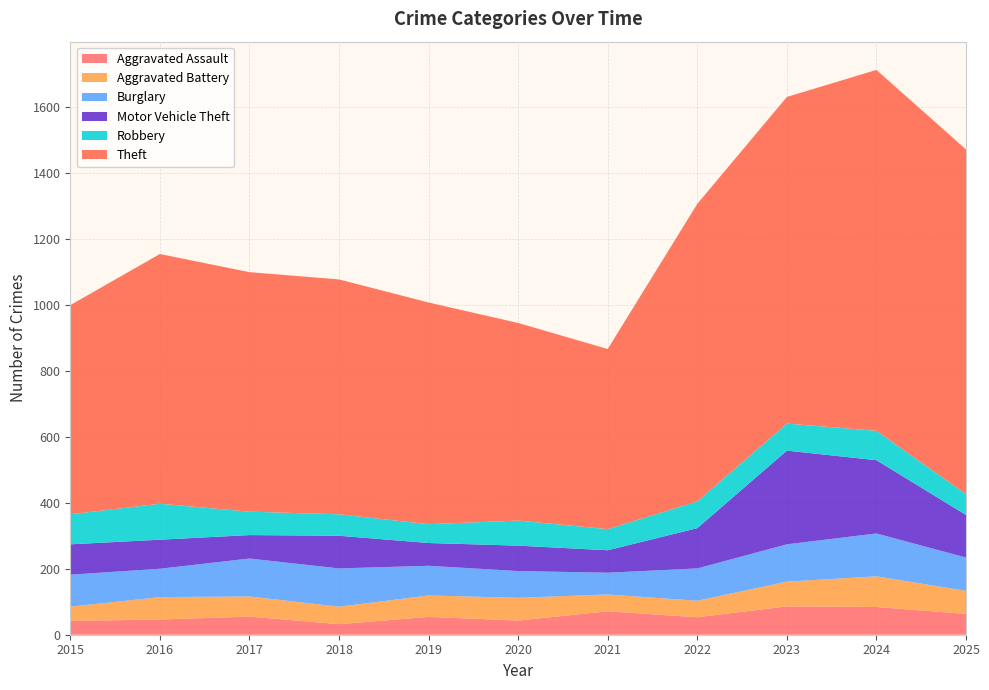

Reading right to left, list all the values displayed in this chart.

Aggravated Assault: 63	84	86	53	71	43	54	32	55	46	42
Aggravated Battery: 70	93	75	50	51	69	65	53	61	68	43
Burglary: 101	130	113	98	66	81	90	116	115	86	97
Motor Vehicle Theft: 129	222	284	122	68	77	69	99	71	88	92
Robbery: 63	89	82	81	64	76	57	65	71	109	91
Theft: 1045	1094	990	902	546	599	672	712	726	757	634